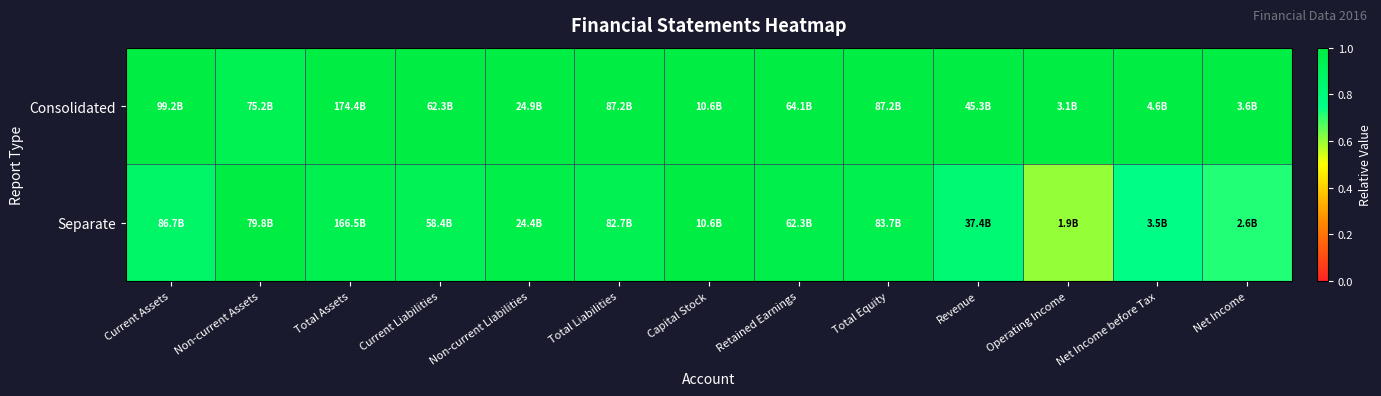

List the series in order of their overall mean, highest first.

Consolidated, Separate